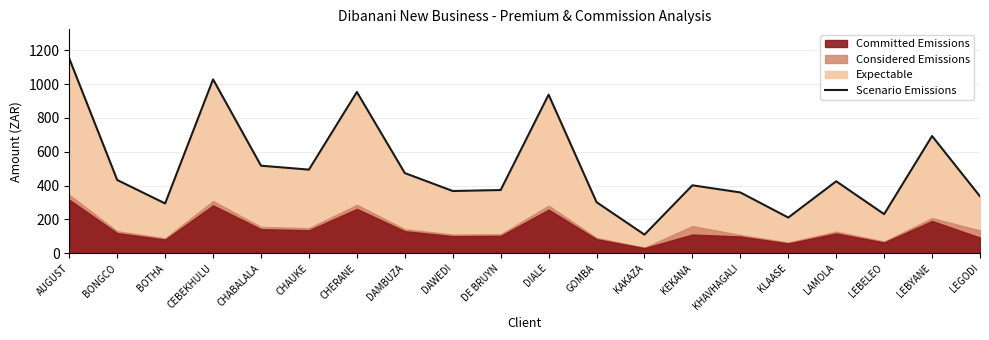

At which category does the chart reach its minimum across all series?

KAKAZA